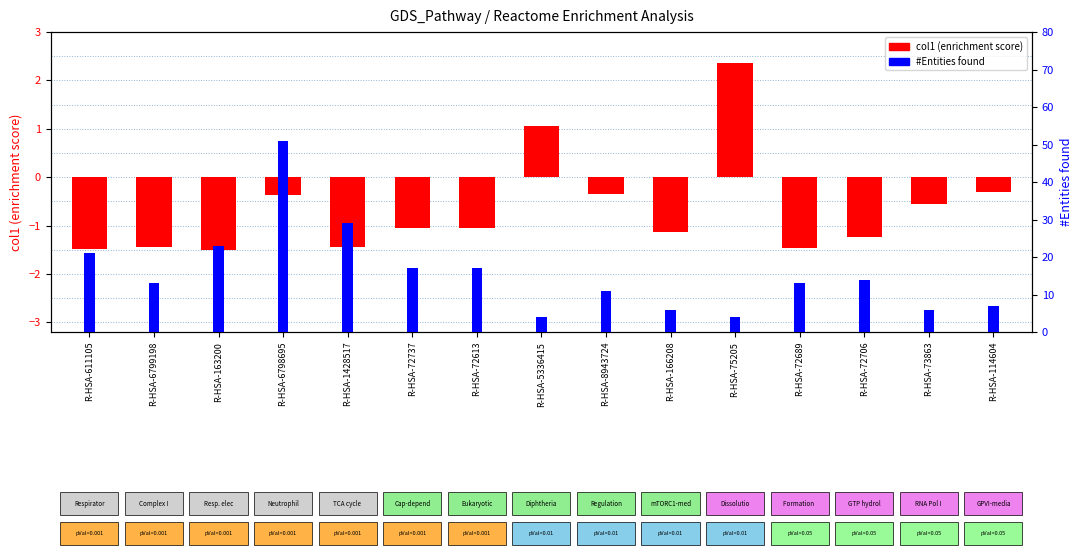

What is the minimum value shown in the chart?

-1.5